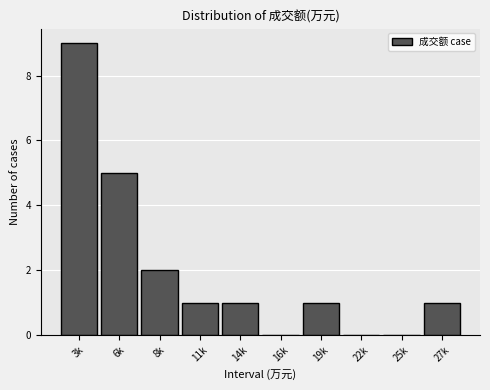

Reading left to right, transcribe all the data shown in this chart.

3k=9	6k=5	8k=2	11k=1	14k=1	16k=0	19k=1	22k=0	25k=0	27k=1